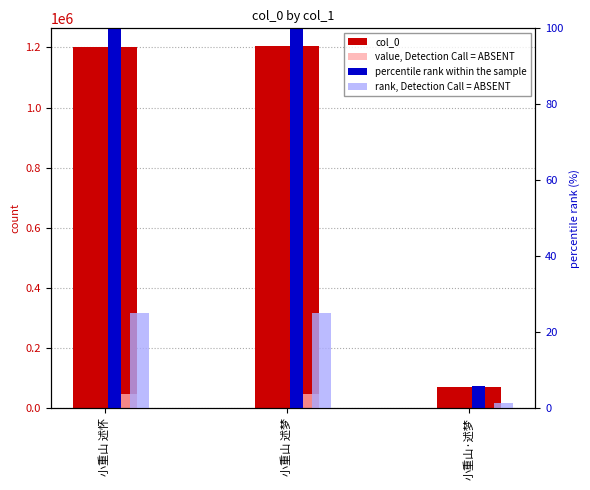

What value does the percentile rank within the sample series have at 小重山 述怀?

99.9